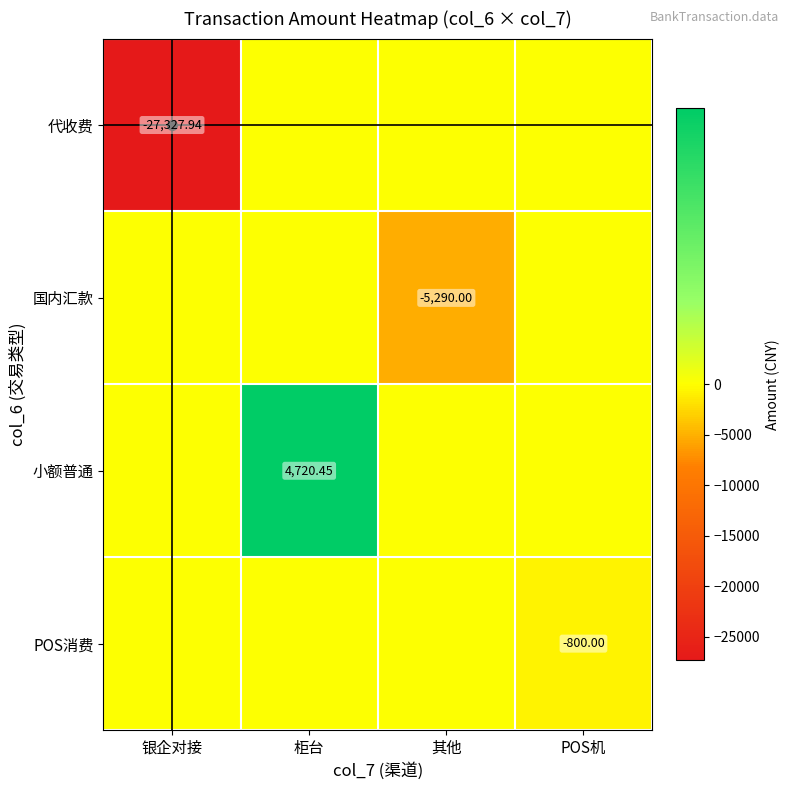

List the labels in order of 小额普通 value, smallest first.

银企对接, 其他, POS机, 柜台